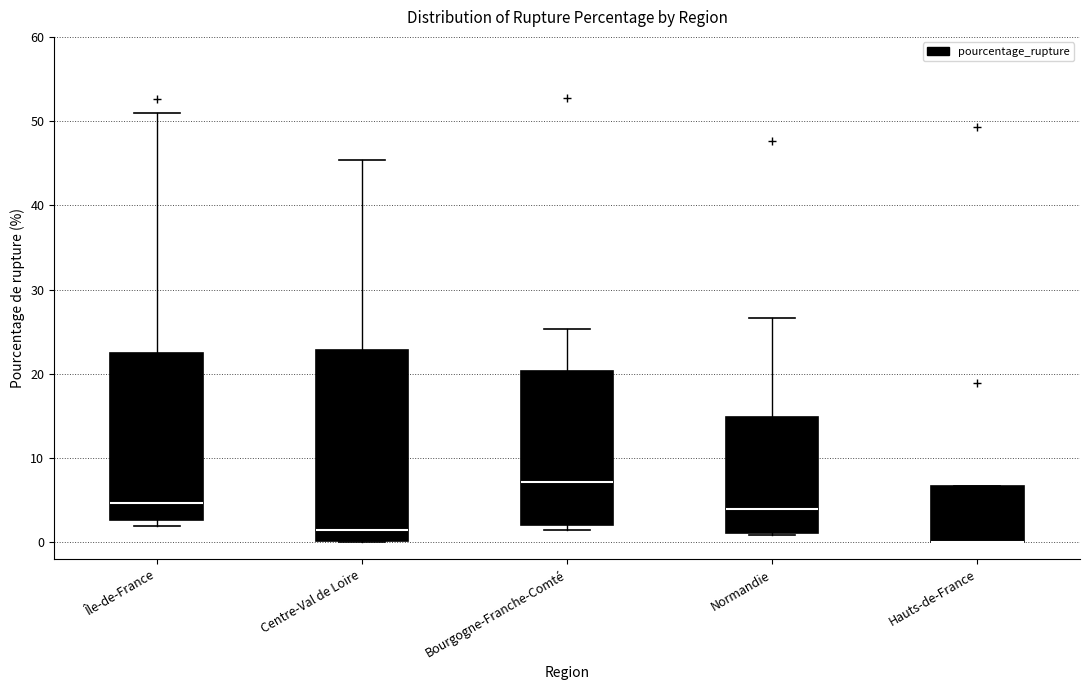

Comparing the boxes themselves (not the whiskers), which one is the tallest?

Centre-Val de Loire